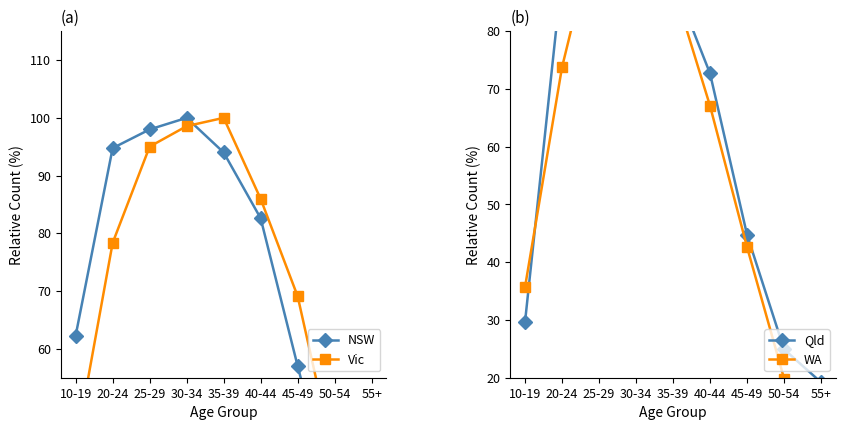

Is it true that Qld equals 168.9 at 25-29?

False